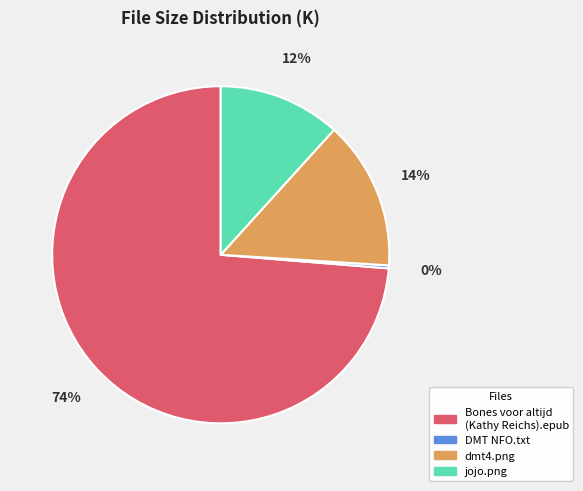

Does any single category account for the majority?

Yes